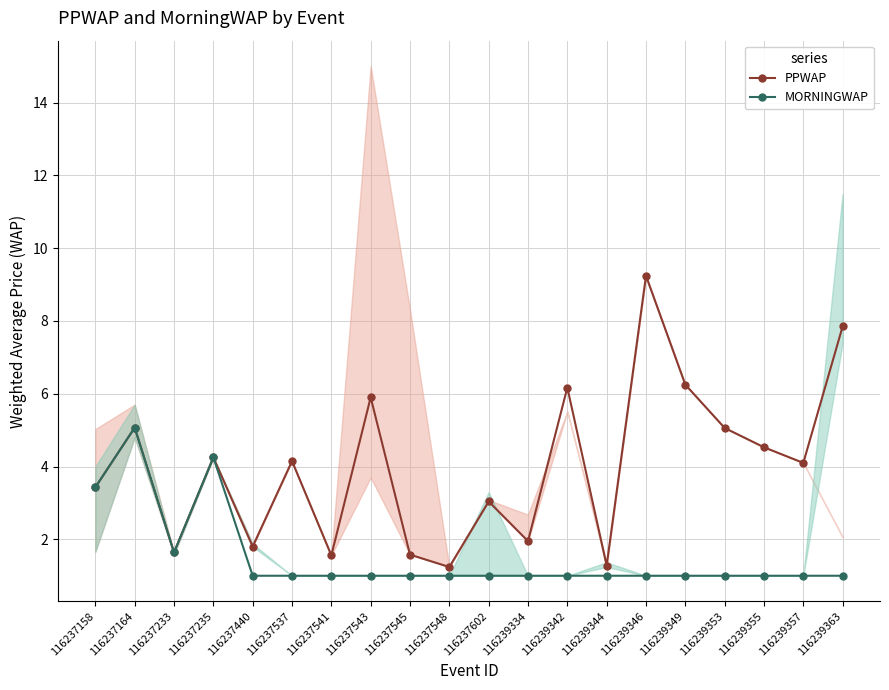

The value of PPWAP at 116239334 is 3.3. True or false?

False